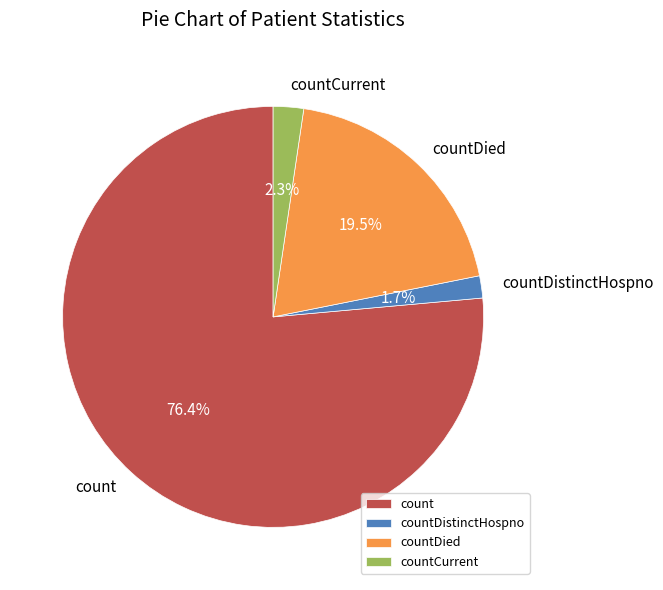

What is the ratio of the value at count to the value at countDied?

3.9